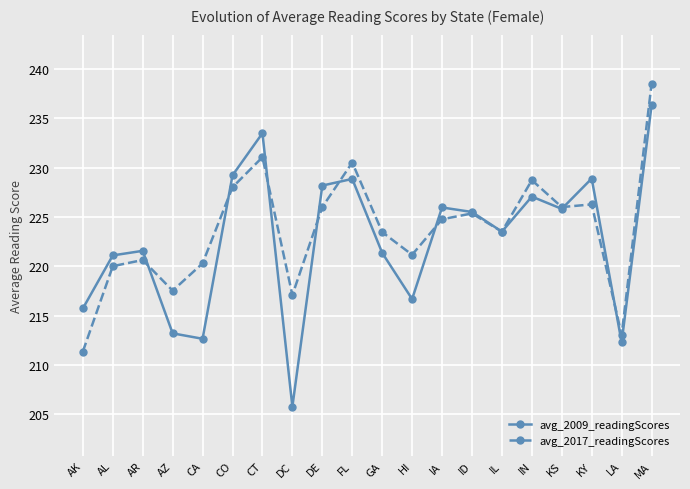

Between which two adjacent categories do avg_2017_readingScores and avg_2009_readingScores first intersect?

AR and AZ